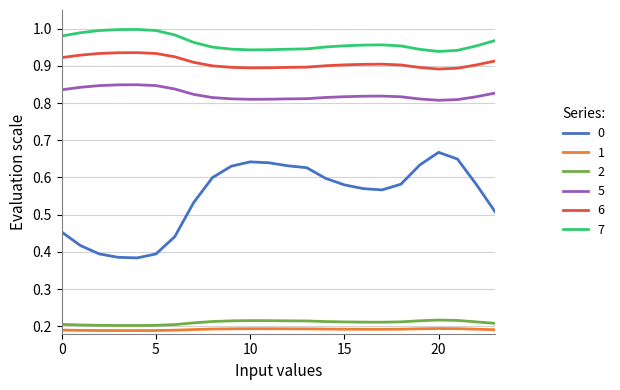

How many series are shown in this chart?

6